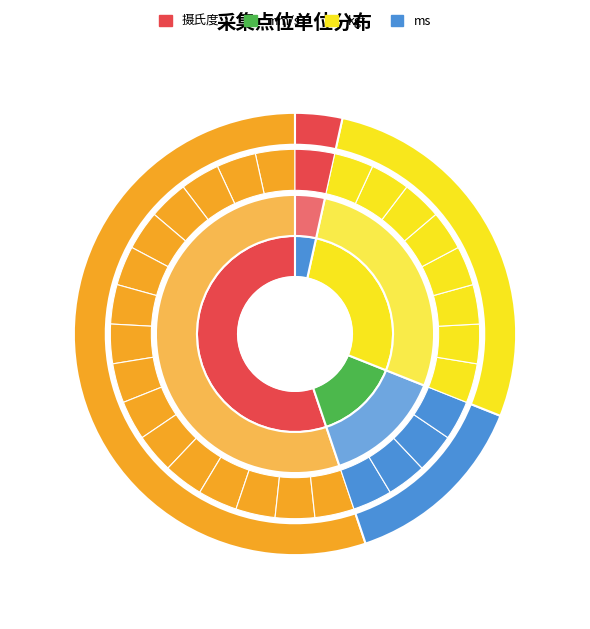

The ms slice represents 9% of the pie. True or false?

False